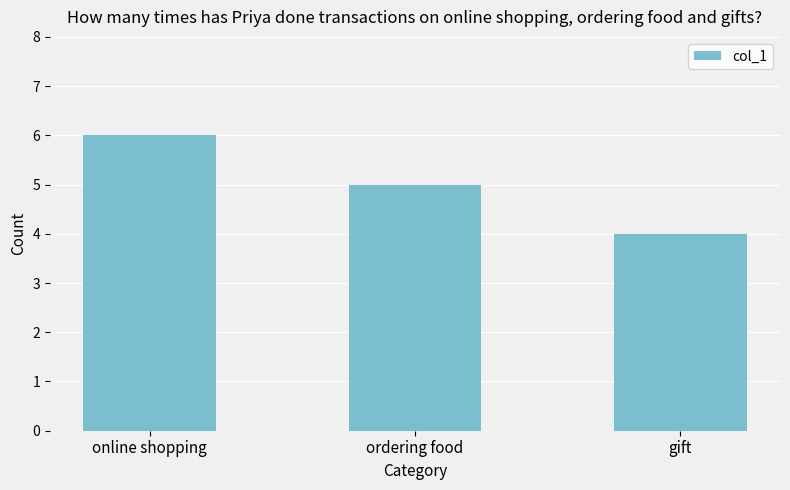

What is the label of the 3rd bar from the right?

online shopping